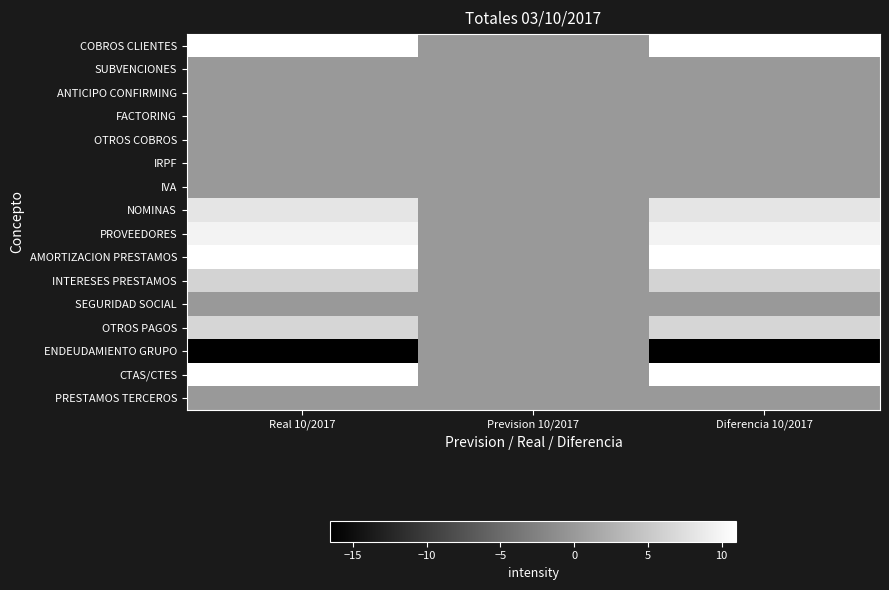

Reading left to right, what are all the values shown in this chart?

COBROS CLIENTES: Real 10/2017=11.0	Prevision 10/2017=0.0	Diferencia 10/2017=11.0
SUBVENCIONES: Real 10/2017=0.0	Prevision 10/2017=0.0	Diferencia 10/2017=0.0
ANTICIPO CONFIRMING: Real 10/2017=0.0	Prevision 10/2017=0.0	Diferencia 10/2017=0.0
FACTORING: Real 10/2017=0.0	Prevision 10/2017=0.0	Diferencia 10/2017=0.0
OTROS COBROS: Real 10/2017=0.0	Prevision 10/2017=0.0	Diferencia 10/2017=0.0
IRPF: Real 10/2017=0.0	Prevision 10/2017=0.0	Diferencia 10/2017=0.0
IVA: Real 10/2017=0.0	Prevision 10/2017=0.0	Diferencia 10/2017=0.0
NOMINAS: Real 10/2017=8.1	Prevision 10/2017=0.0	Diferencia 10/2017=8.1
PROVEEDORES: Real 10/2017=9.6	Prevision 10/2017=0.0	Diferencia 10/2017=9.6
AMORTIZACION PRESTAMOS: Real 10/2017=10.9	Prevision 10/2017=0.0	Diferencia 10/2017=10.9
INTERESES PRESTAMOS: Real 10/2017=6.3	Prevision 10/2017=0.0	Diferencia 10/2017=6.3
SEGURIDAD SOCIAL: Real 10/2017=0.0	Prevision 10/2017=0.0	Diferencia 10/2017=0.0
OTROS PAGOS: Real 10/2017=6.5	Prevision 10/2017=0.0	Diferencia 10/2017=6.5
ENDEUDAMIENTO GRUPO: Real 10/2017=-16.5	Prevision 10/2017=0.0	Diferencia 10/2017=-16.5
CTAS/CTES: Real 10/2017=11.0	Prevision 10/2017=0.0	Diferencia 10/2017=11.0
PRESTAMOS TERCEROS: Real 10/2017=0.0	Prevision 10/2017=0.0	Diferencia 10/2017=0.0